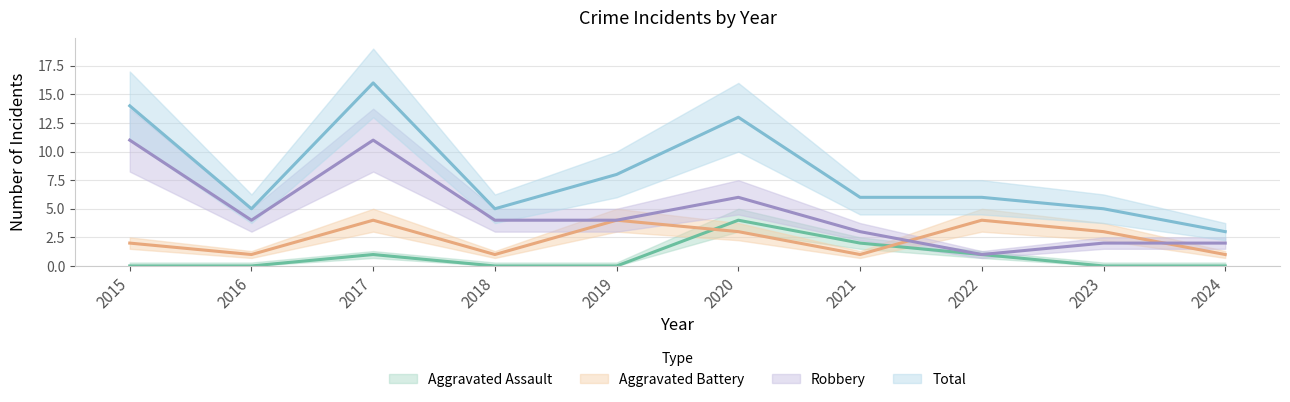

Reading right to left, what are all the values shown in this chart?

Aggravated Assault: 2024=0	2023=0	2022=1	2021=2	2020=4	2019=0	2018=0	2017=1	2016=0	2015=0
Aggravated Battery: 2024=1	2023=3	2022=4	2021=1	2020=3	2019=4	2018=1	2017=4	2016=1	2015=2
Robbery: 2024=2	2023=2	2022=1	2021=3	2020=6	2019=4	2018=4	2017=11	2016=4	2015=11
Total: 2024=3	2023=5	2022=6	2021=6	2020=13	2019=8	2018=5	2017=16	2016=5	2015=14